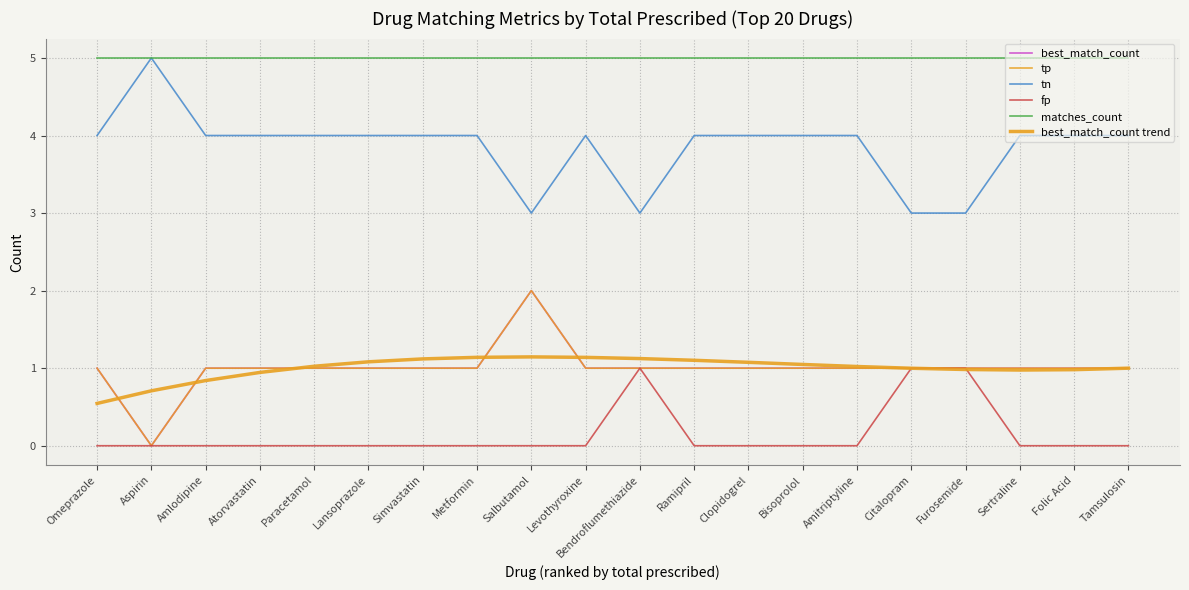

What position from the left is Paracetamol?

5